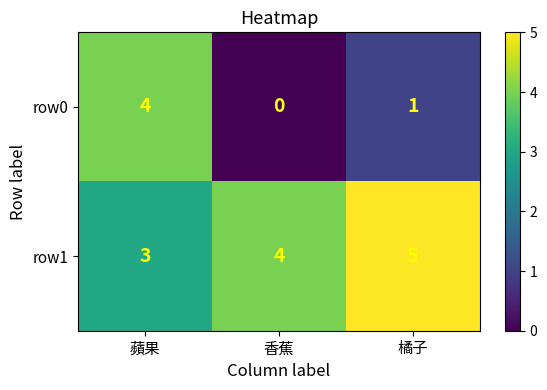

Where is row0 nearest to the value 2?

橘子